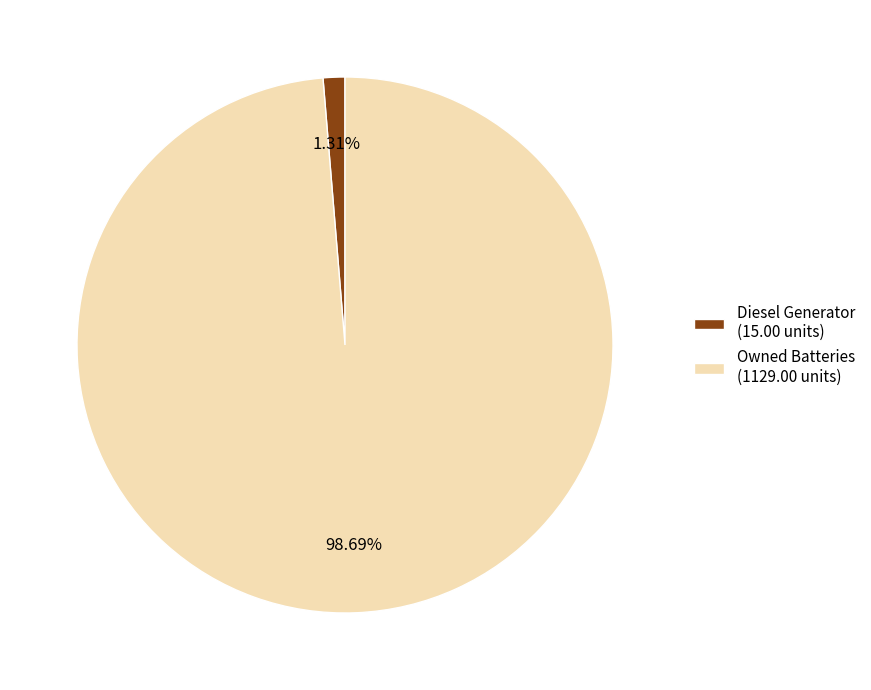

Is the sum of Owned Batteries (1129.00 units) and Diesel Generator (15.00 units) greater than half?

Yes